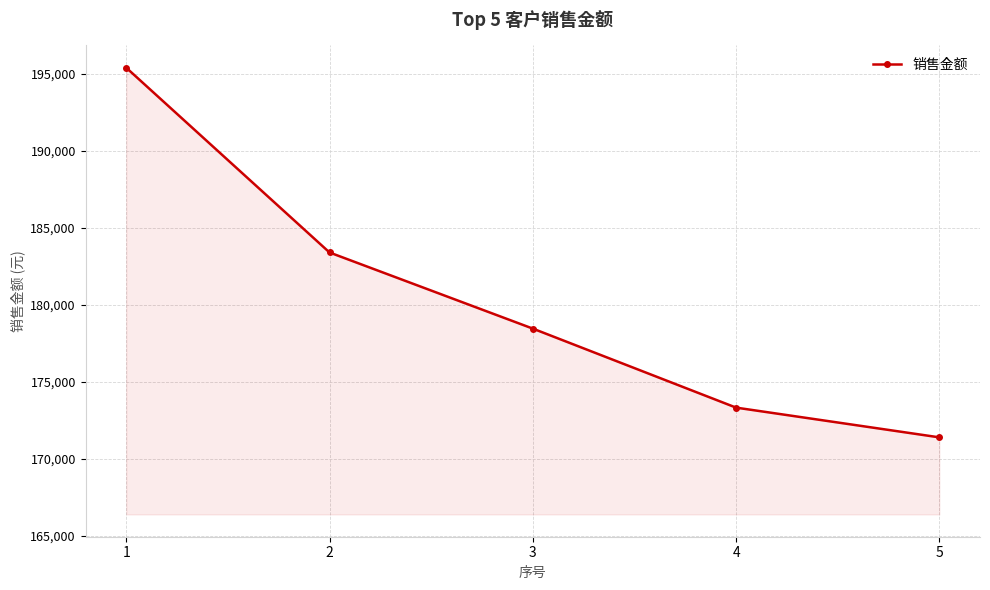

What is the difference between the values at 4 and 1?

22061.3